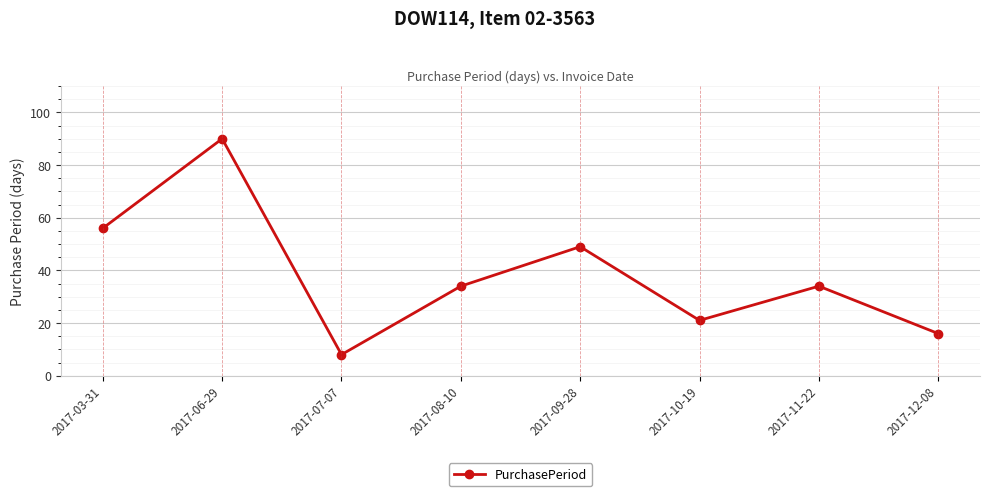

Approximately how many times larger is the value at 2017-03-31 compared to 2017-12-08?

3.5